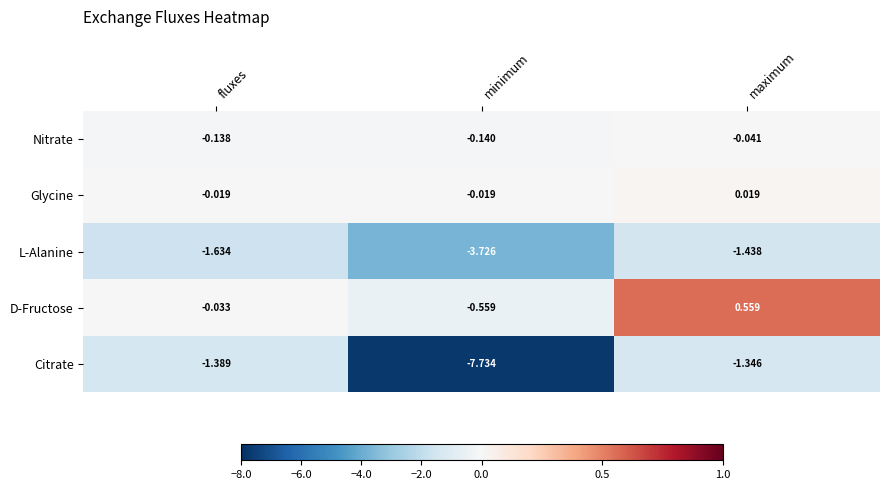

Which series has the widest spread of values?

Citrate